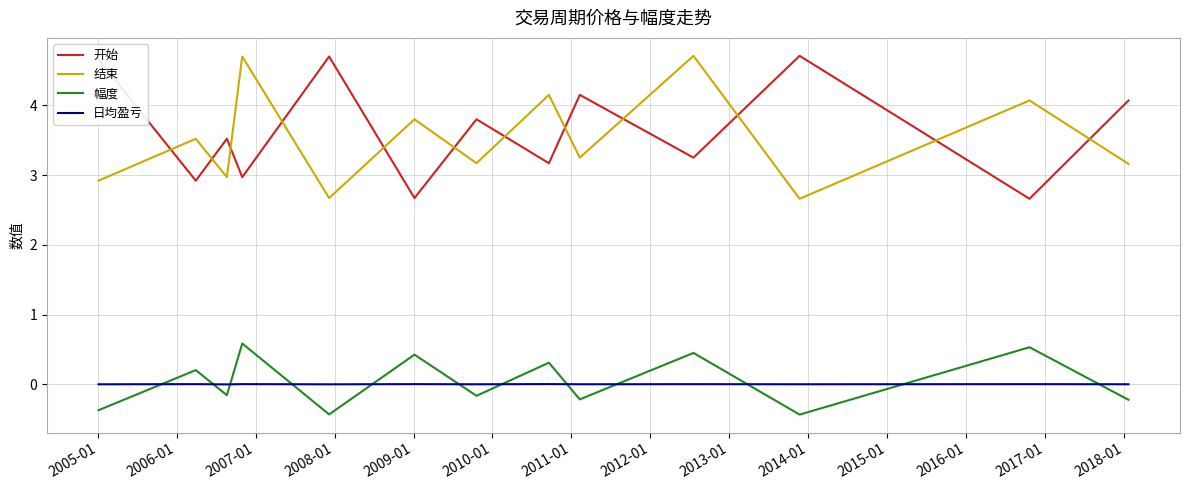

What is the greatest value displayed?

4.7